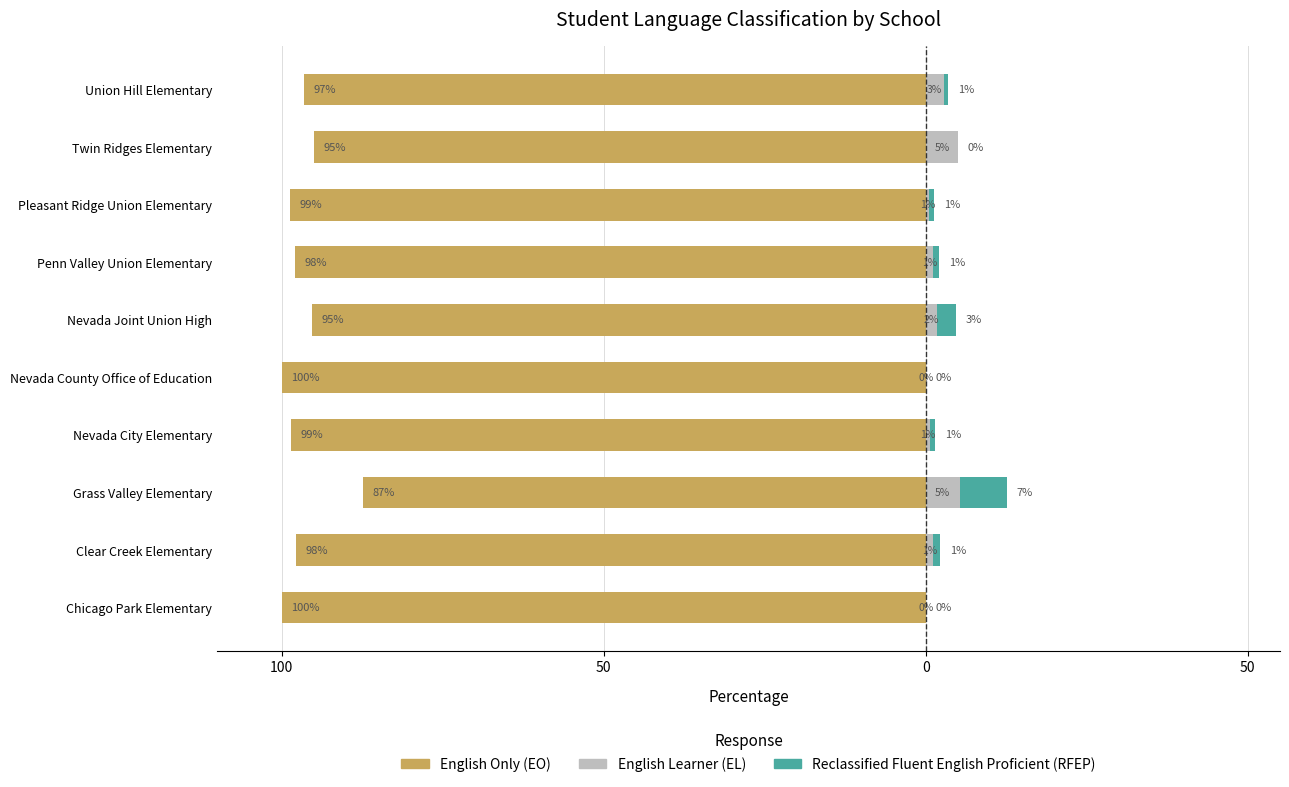

What are all the series names shown in the legend?

English Only (EO), English Learner (EL), Reclassified Fluent English Proficient (RFEP)